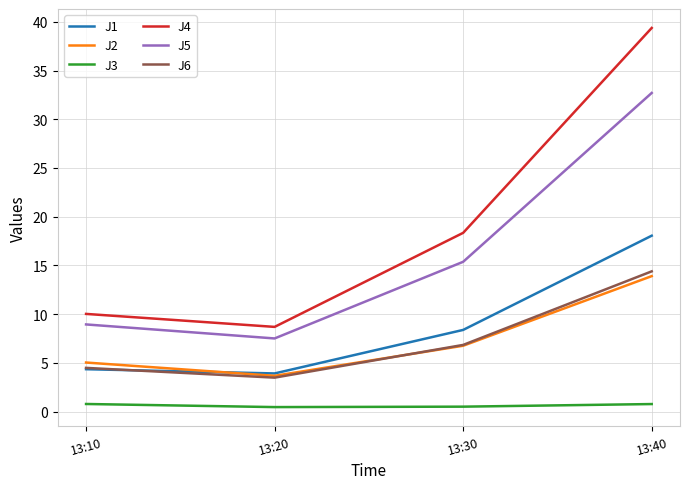

What is the average value of the J3 series?

0.6